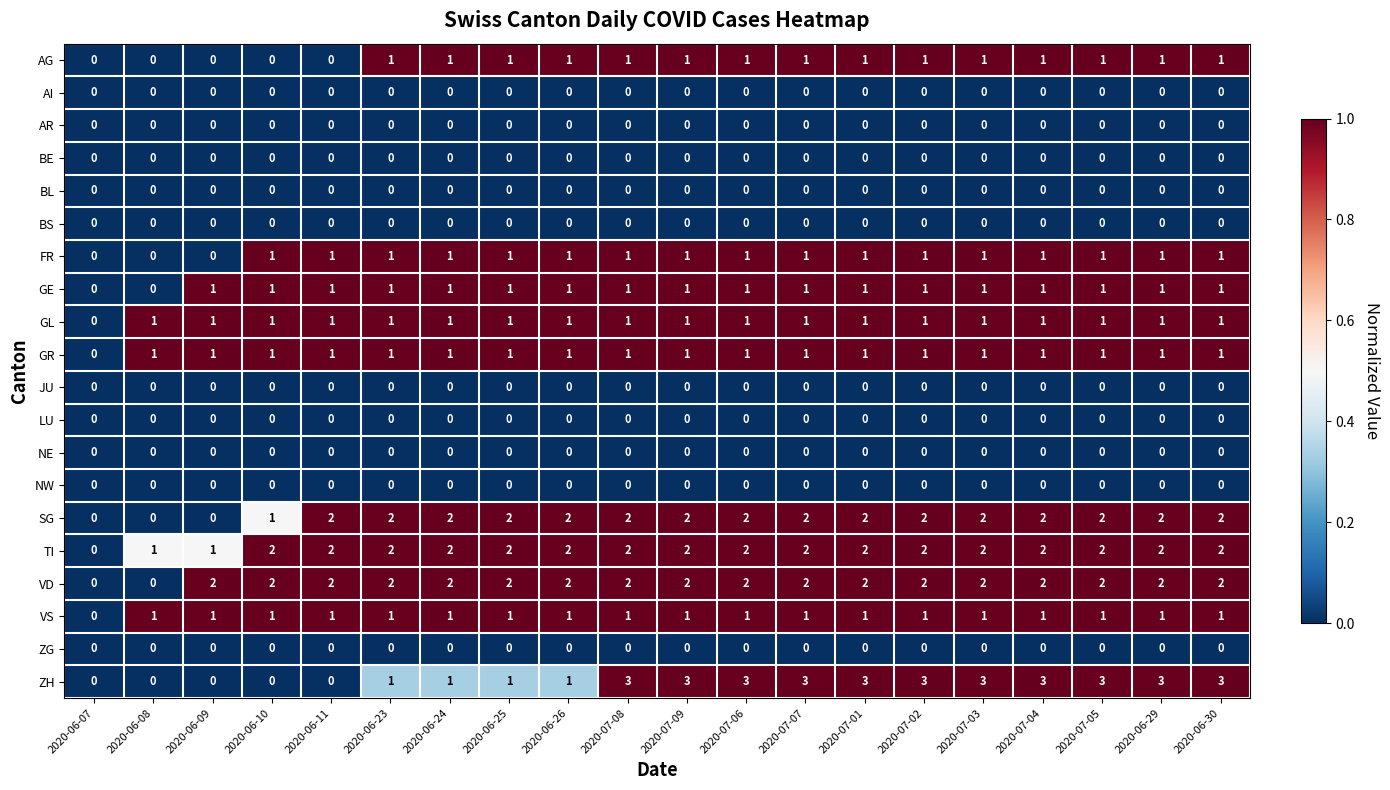

What is the total value across all series at 2020-07-05?

15